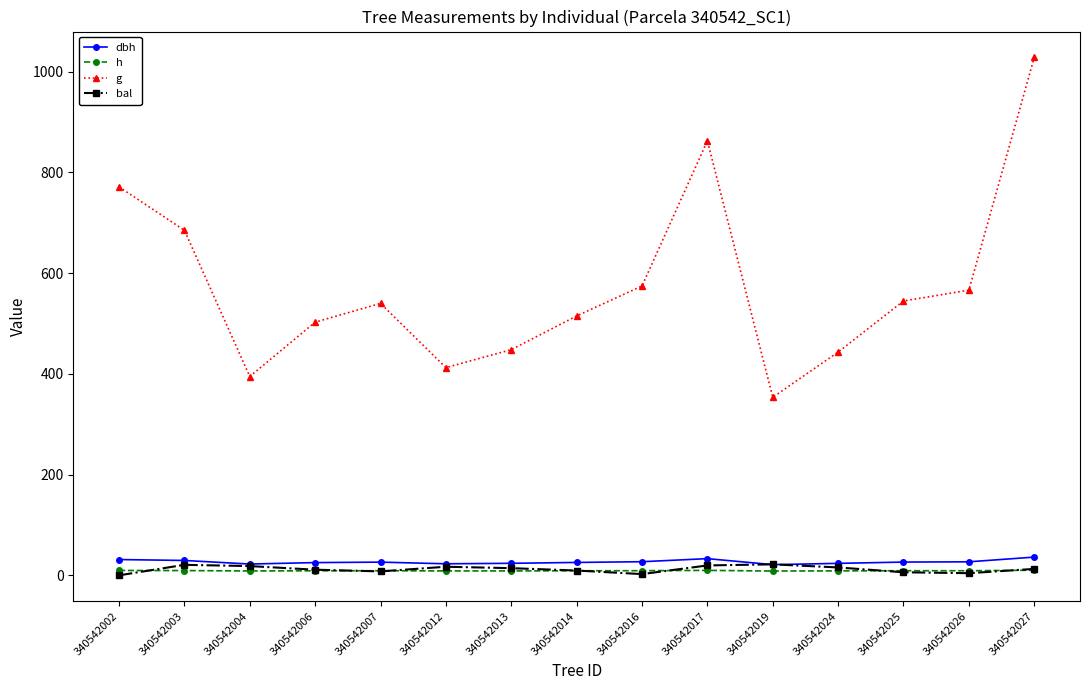

Where is the first local maximum for g?

340542007